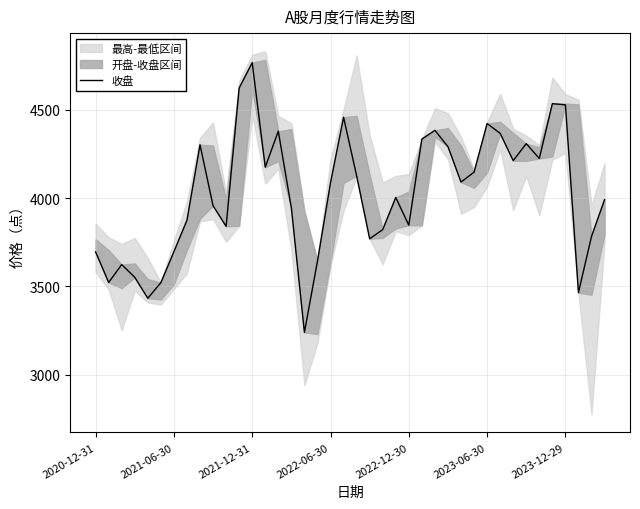

What is the sum of all values?

160988.9